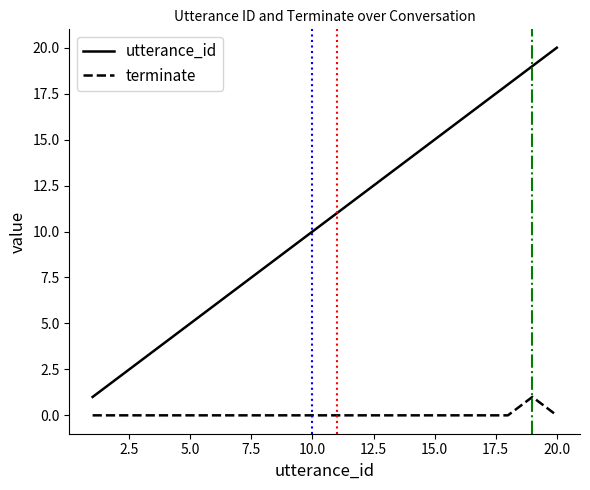

List the series in order of their overall mean, lowest first.

terminate, utterance_id